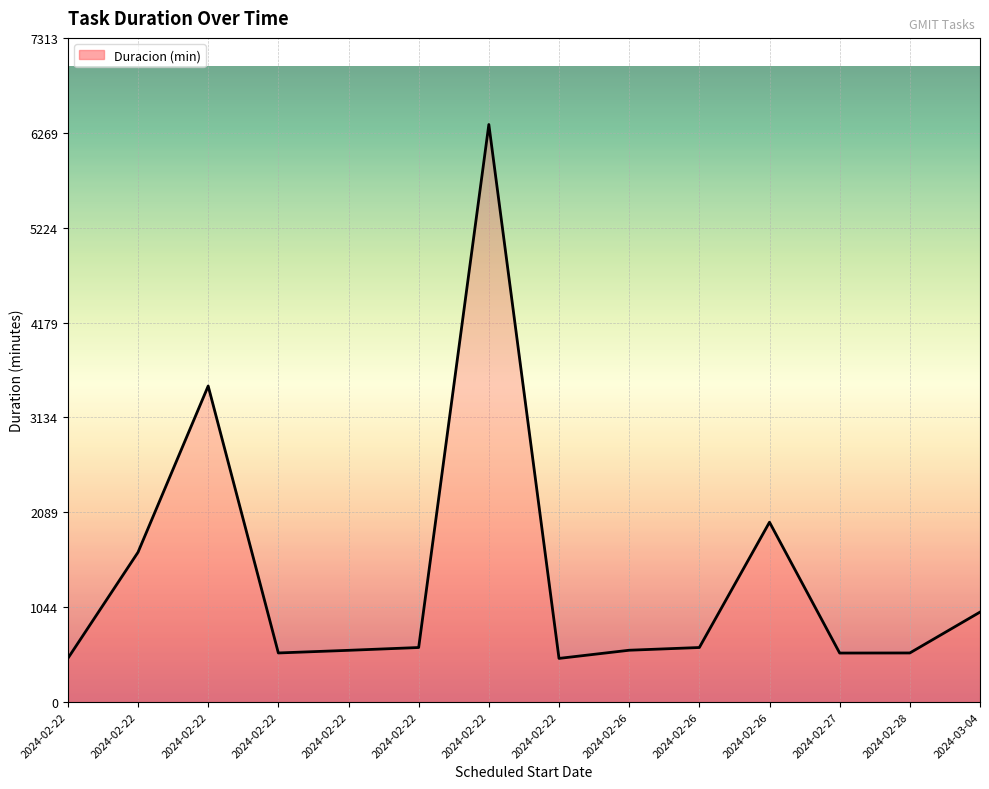

What is the value of the 9th point from the left?

570